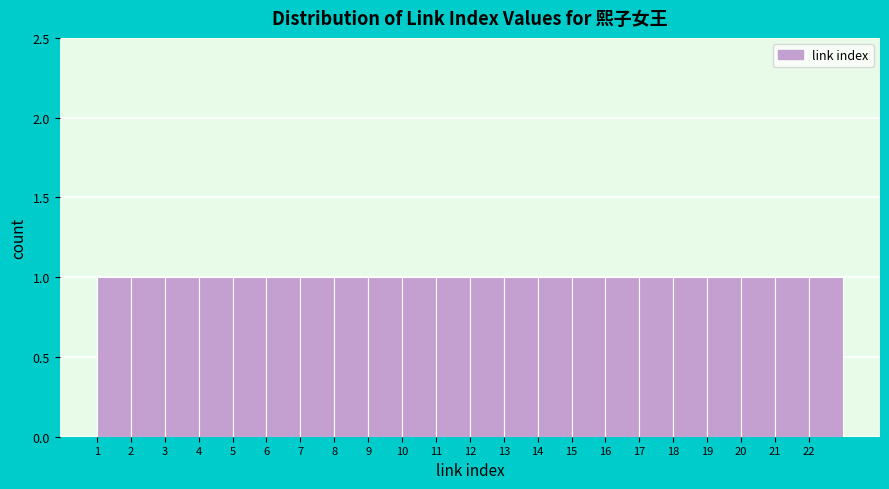

Reading left to right, transcribe this chart: for each bar, give the range it covers on the x-axis and its height. The values are not printed on the chart, so give them approximately, as read against the axis.

1 to 2: 1
2 to 3: 1
3 to 4: 1
4 to 5: 1
5 to 6: 1
6 to 7: 1
7 to 8: 1
8 to 9: 1
9 to 10: 1
10 to 11: 1
11 to 12: 1
12 to 13: 1
13 to 14: 1
14 to 15: 1
15 to 16: 1
16 to 17: 1
17 to 18: 1
18 to 19: 1
19 to 20: 1
20 to 21: 1
21 to 22: 1
22 to 23: 1